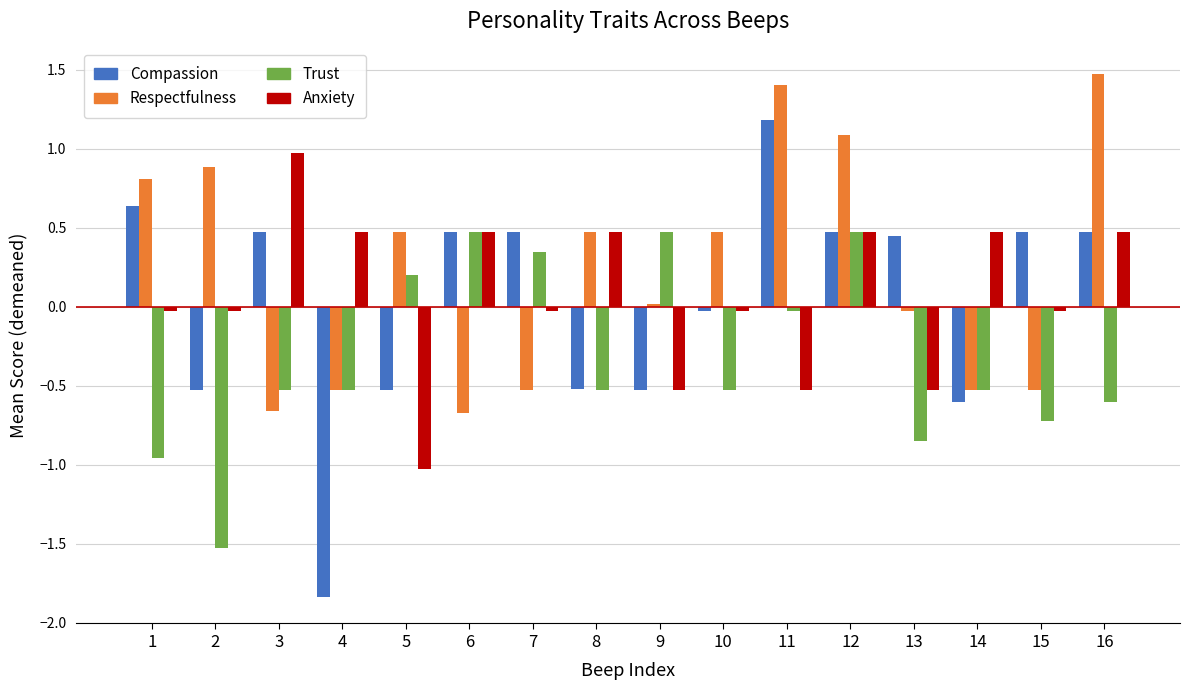

Rank the series by their maximum value, from highest to lowest.

Respectfulness, Compassion, Anxiety, Trust